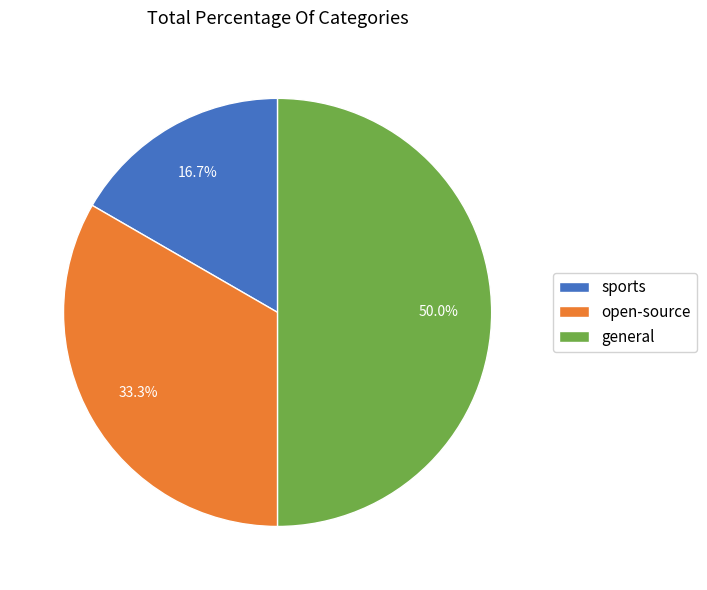

Is open-source the majority of the pie?

No